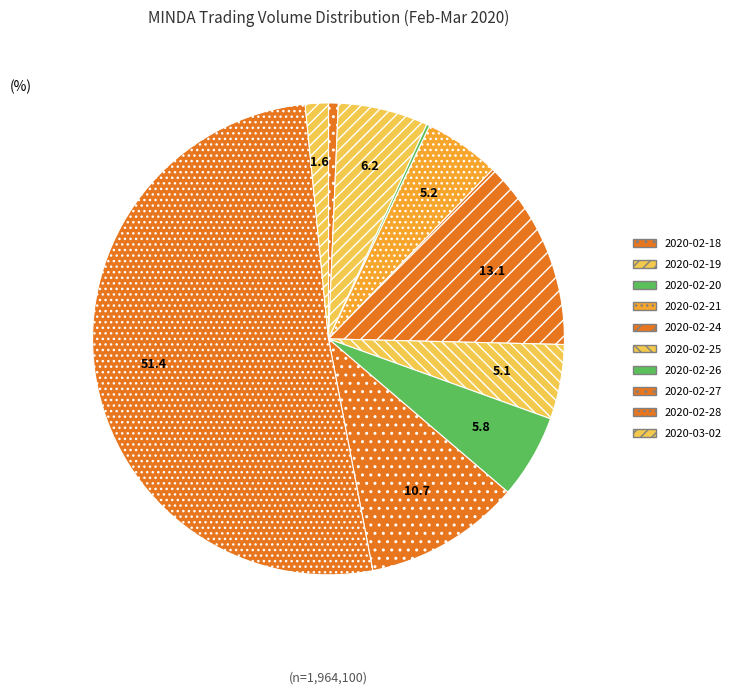

Is there a majority slice in this chart?

Yes